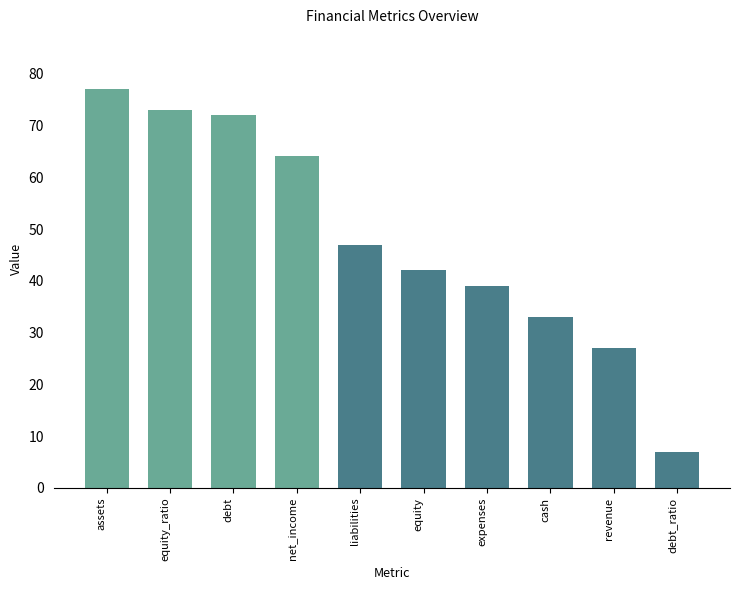

What is the greatest value displayed?

77